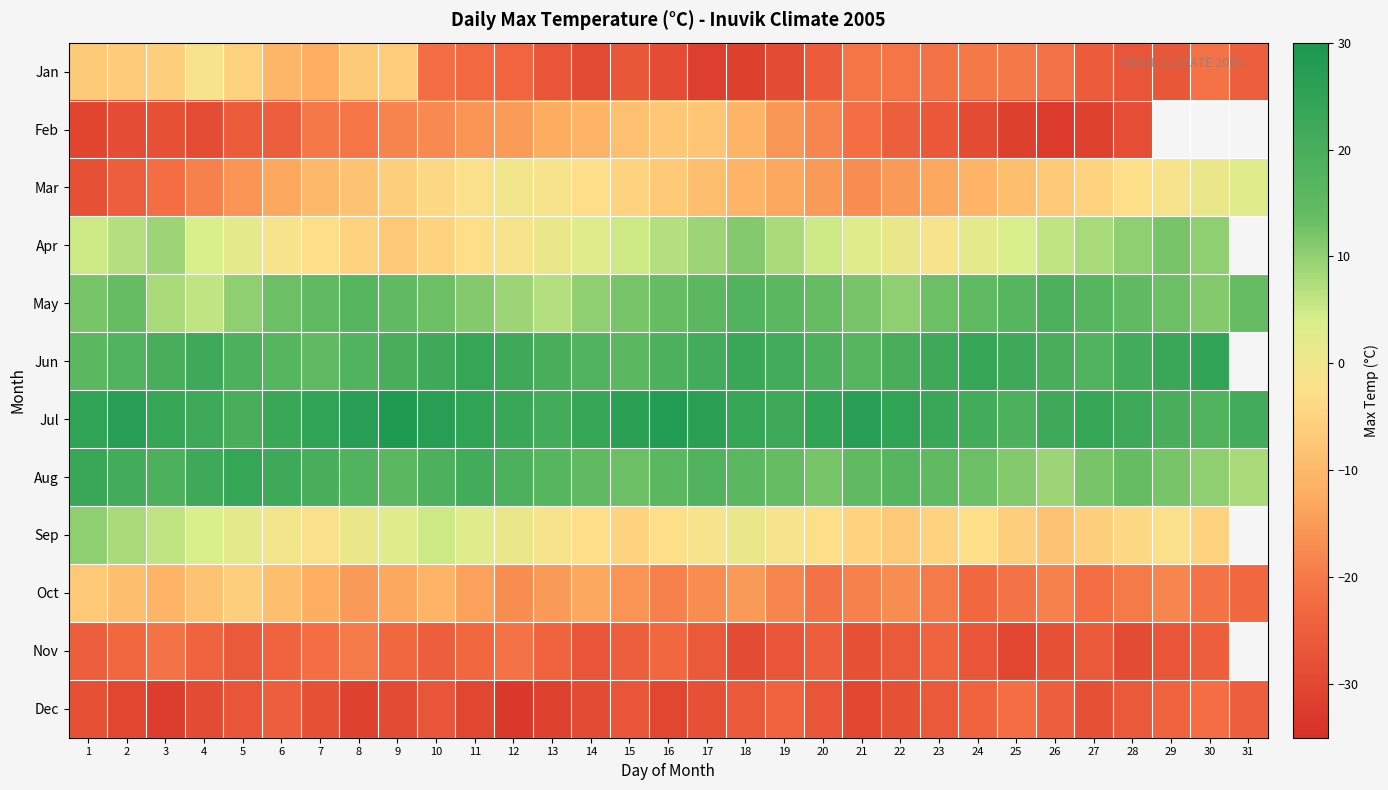

Between 13 and 31, which is larger?

31